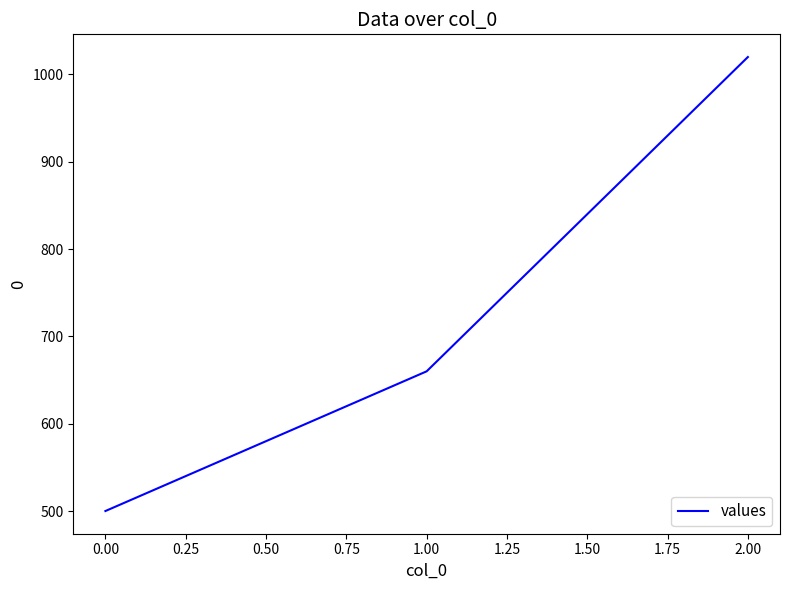

Rank the categories by value from highest to lowest.

2.00, 1.00, 0.00